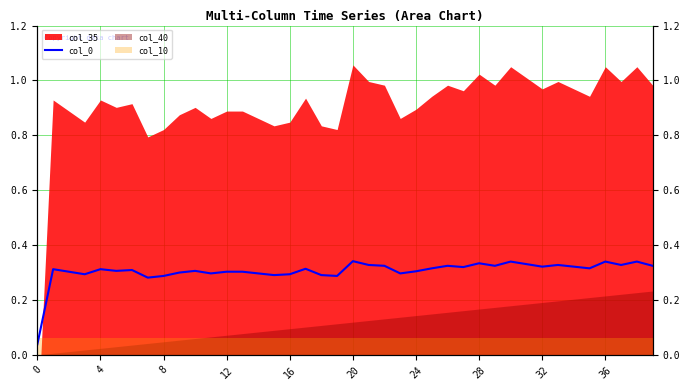

How many lines are shown in the chart?

1